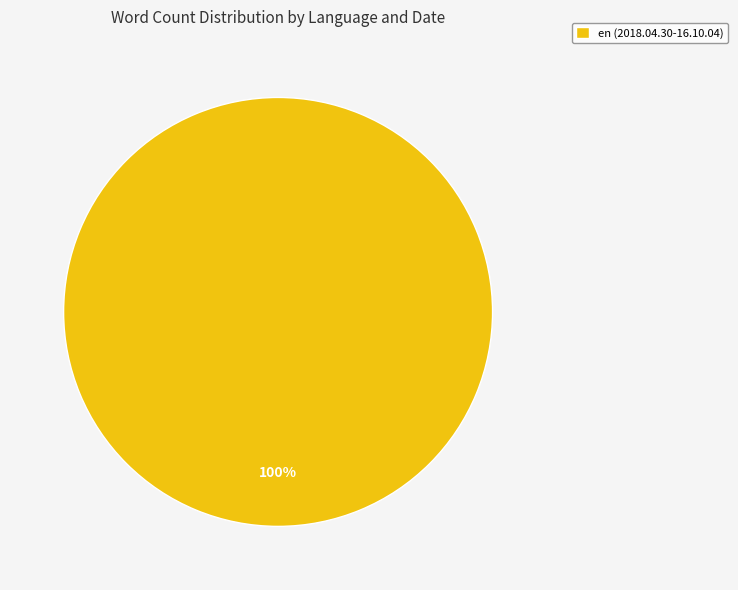

The en (2018.04.30-16.10.04) slice represents 100% of the pie. True or false?

True